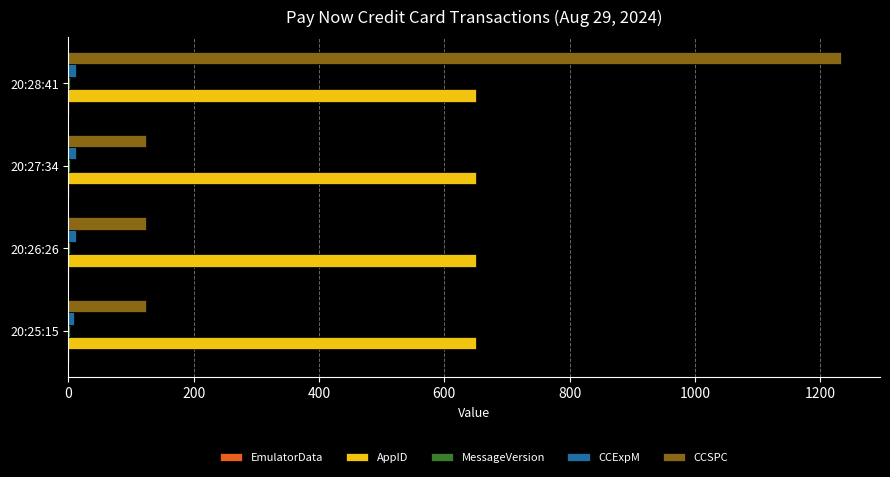

Count the number of data series in this chart.

5